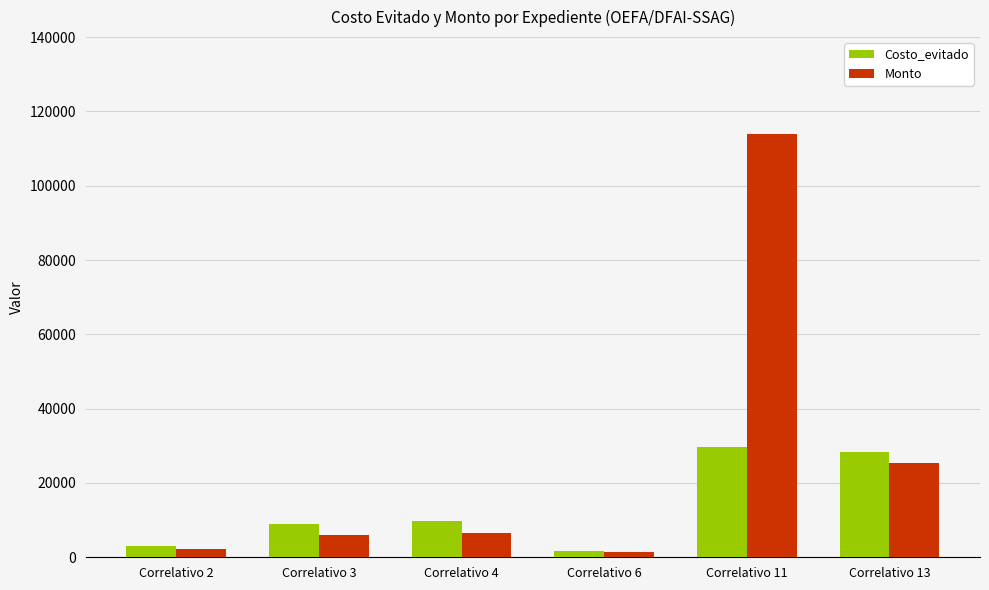

True or false: Monto has a value of 6035.0 at Correlativo 3.

True